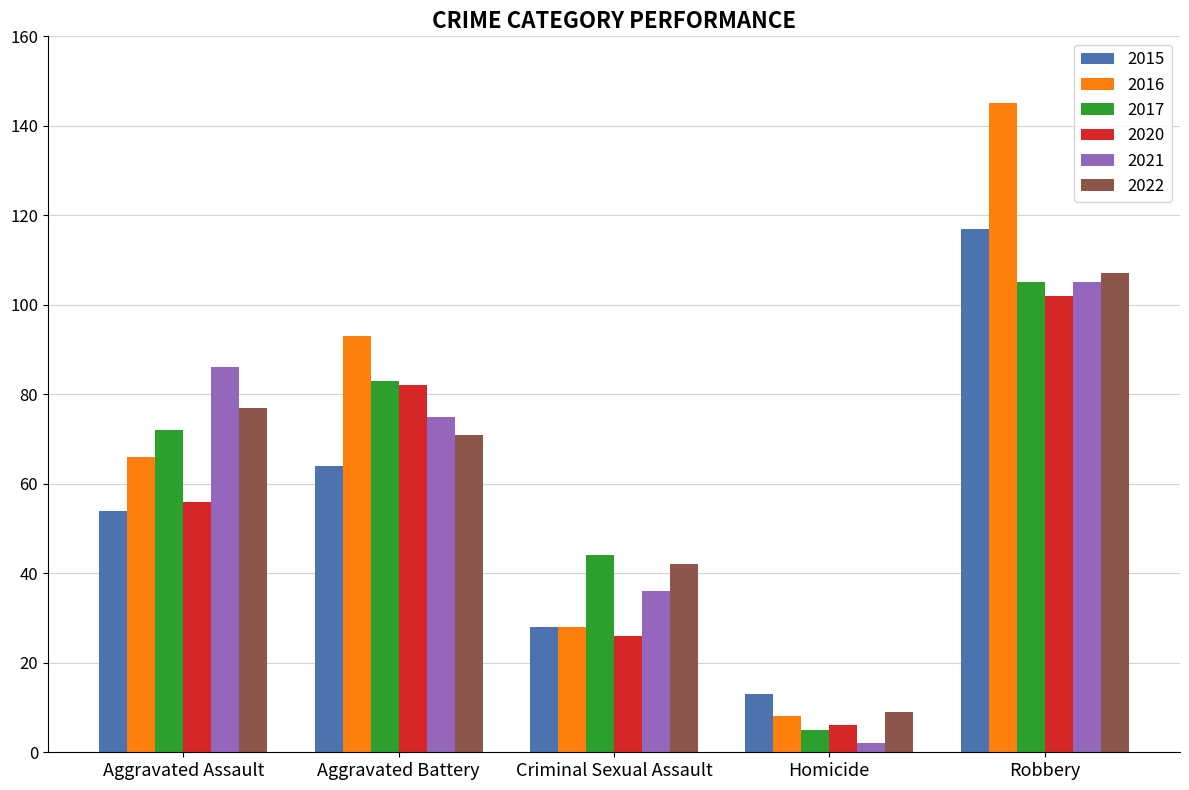

Is the value of 2021 at Criminal Sexual Assault greater than the value of 2015 at Aggravated Assault?

No